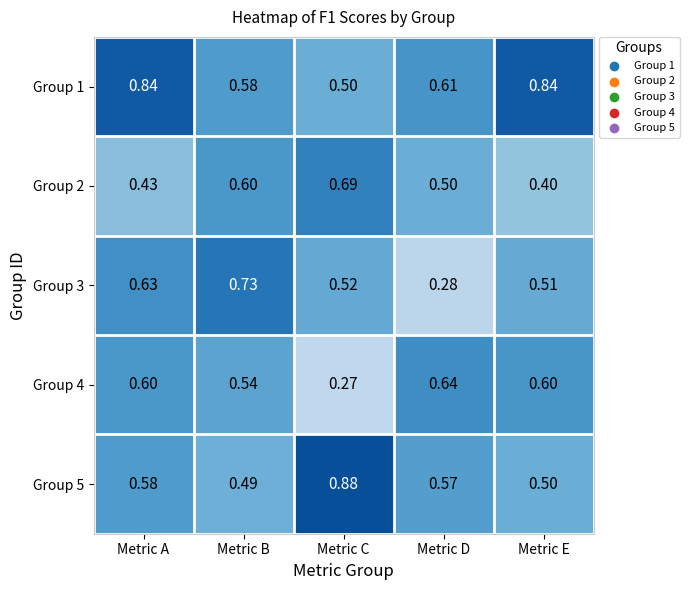

Rank the categories by Group 2 value from lowest to highest.

Metric E, Metric A, Metric D, Metric B, Metric C